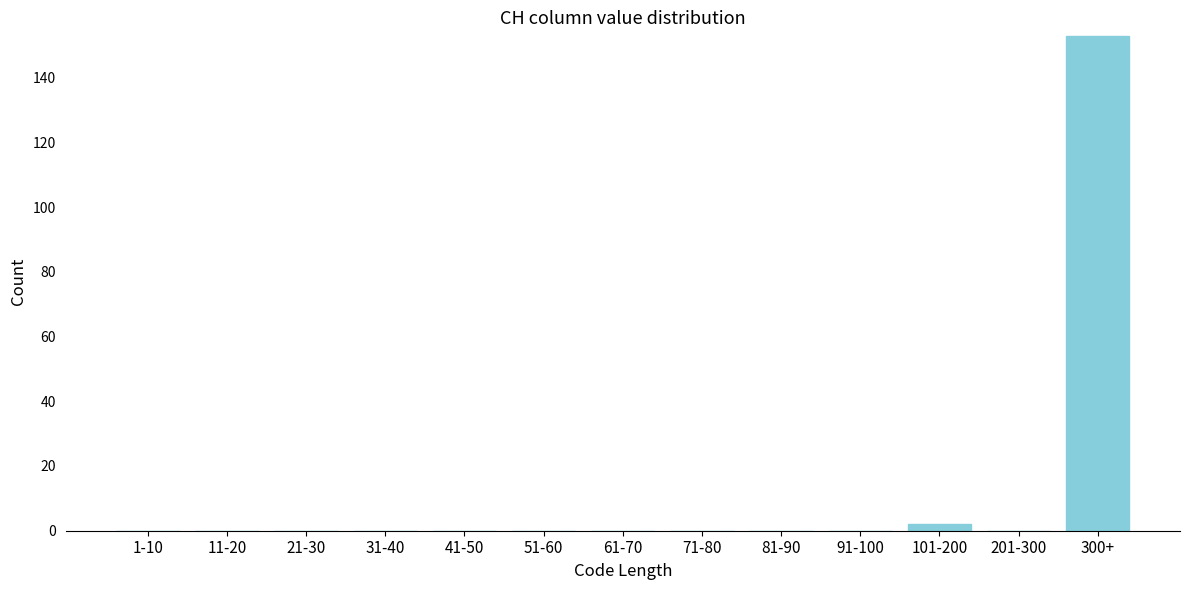

Reading left to right, what are all the values shown in this chart?

1-10=0	11-20=0	21-30=0	31-40=0	41-50=0	51-60=0	61-70=0	71-80=0	81-90=0	91-100=0	101-200=2	201-300=0	300+=153